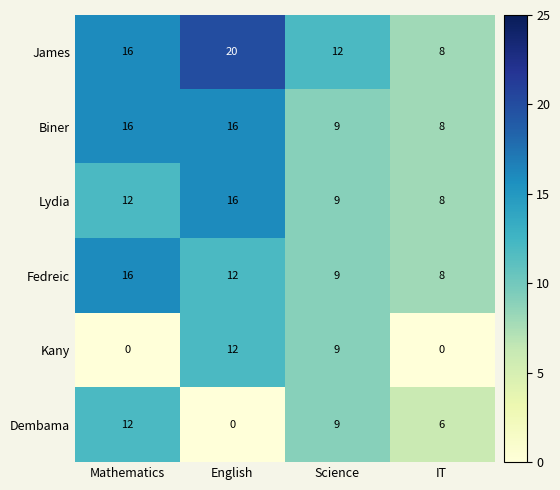

Rank the categories by Dembama value from lowest to highest.

English, IT, Science, Mathematics